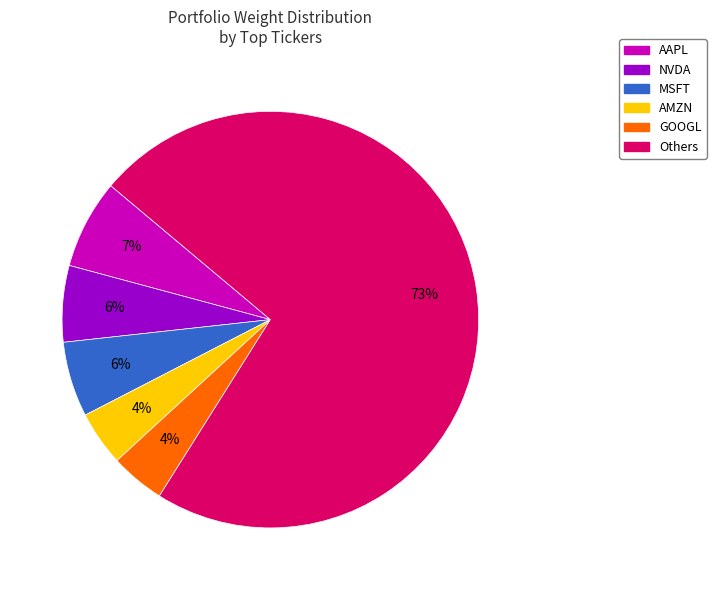

To the nearest percent, what is the difference between the largest and smallest slice percentages?

69%